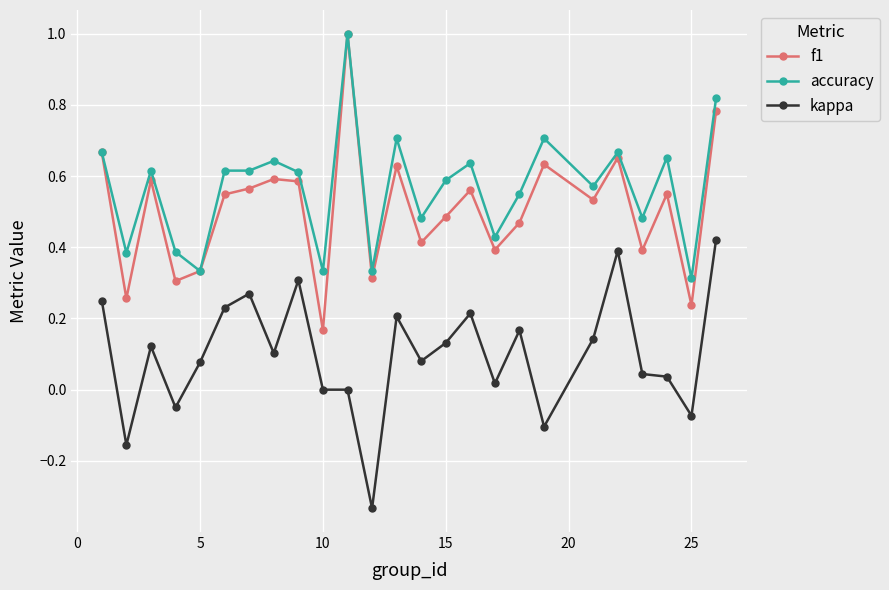

True or false: kappa and accuracy intersect in this chart.

False